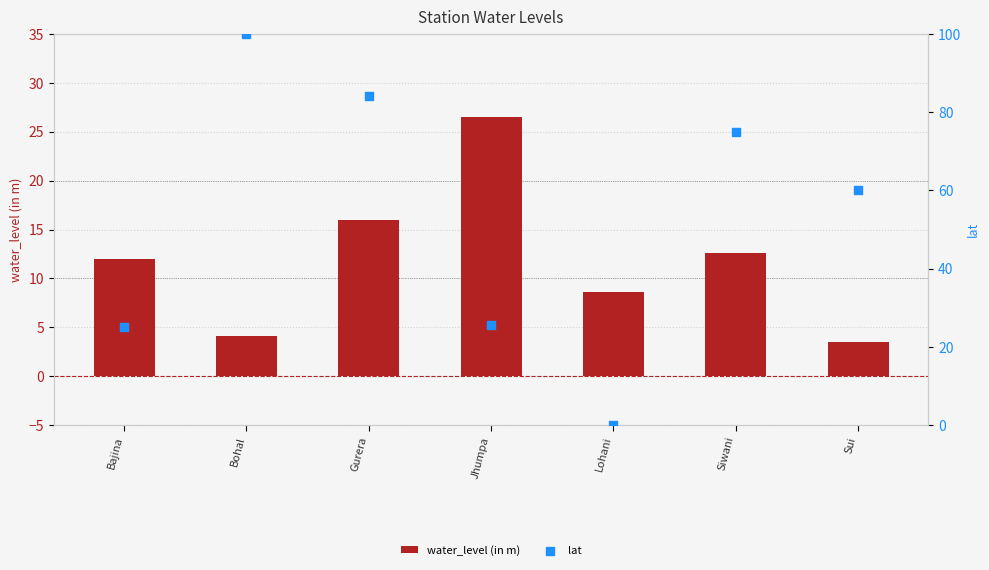

Which series has the largest total across all categories?

lat